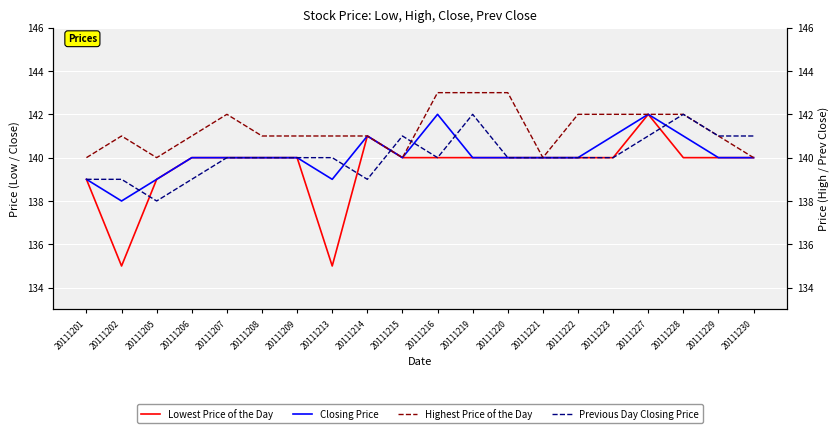

True or false: Highest Price of the Day and Closing Price intersect in this chart.

False